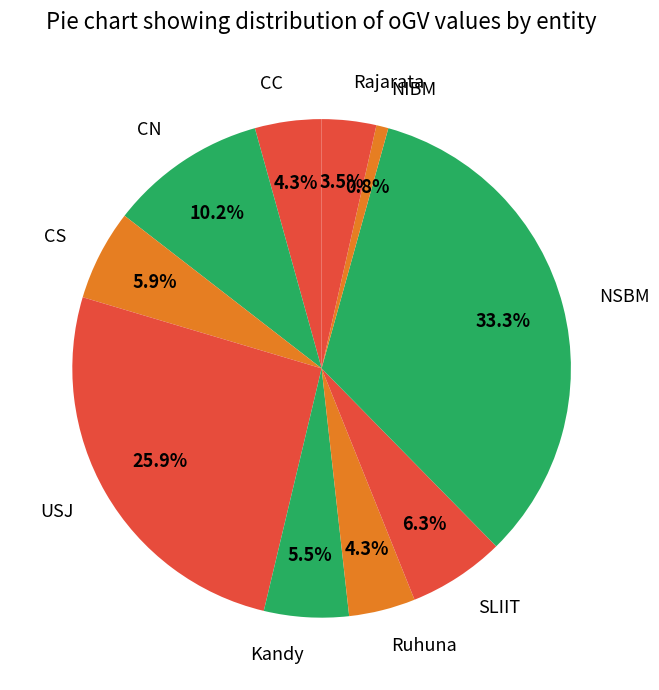

How many segments does this pie chart have?

10